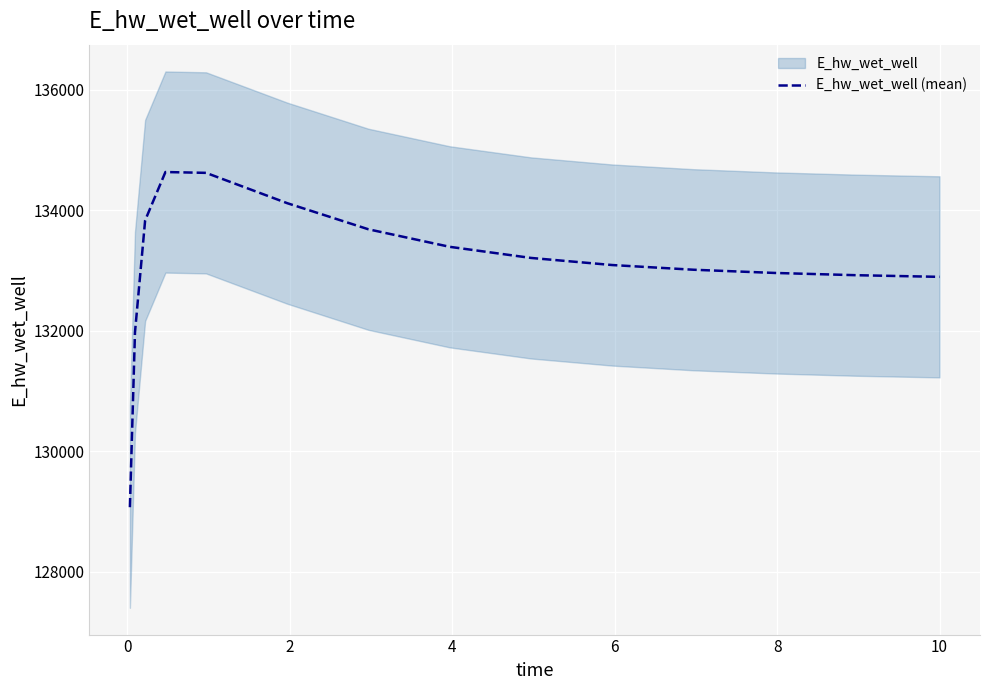

What is the minimum value for E_hw_wet_well (mean)?

129071.8